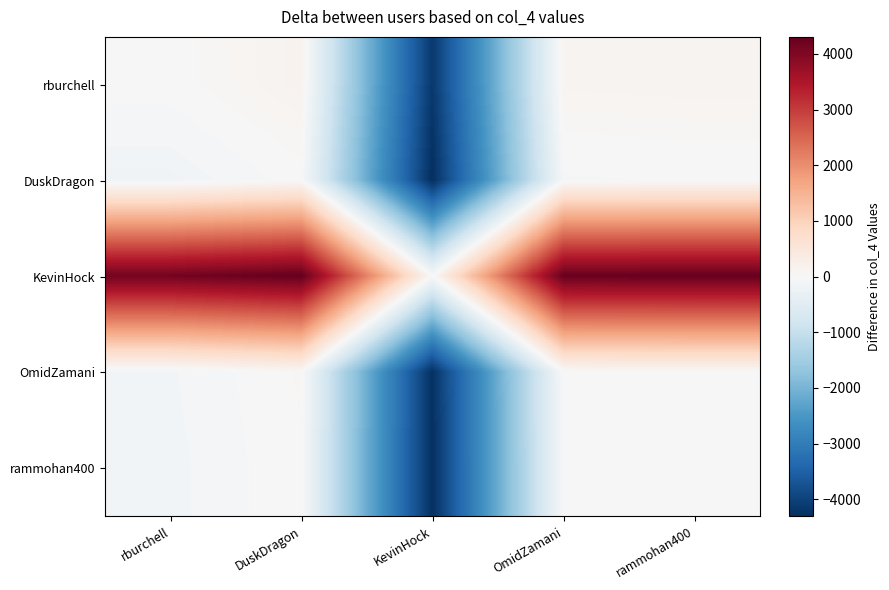

Reading left to right, what are all the values shown in this chart?

rburchell: rburchell=0	DuskDragon=153	KevinHock=-4154	OmidZamani=110	rammohan400=126
DuskDragon: rburchell=-153	DuskDragon=0	KevinHock=-4307	OmidZamani=-43	rammohan400=-27
KevinHock: rburchell=4154	DuskDragon=4307	KevinHock=0	OmidZamani=4264	rammohan400=4280
OmidZamani: rburchell=-110	DuskDragon=43	KevinHock=-4264	OmidZamani=0	rammohan400=16
rammohan400: rburchell=-126	DuskDragon=27	KevinHock=-4280	OmidZamani=-16	rammohan400=0